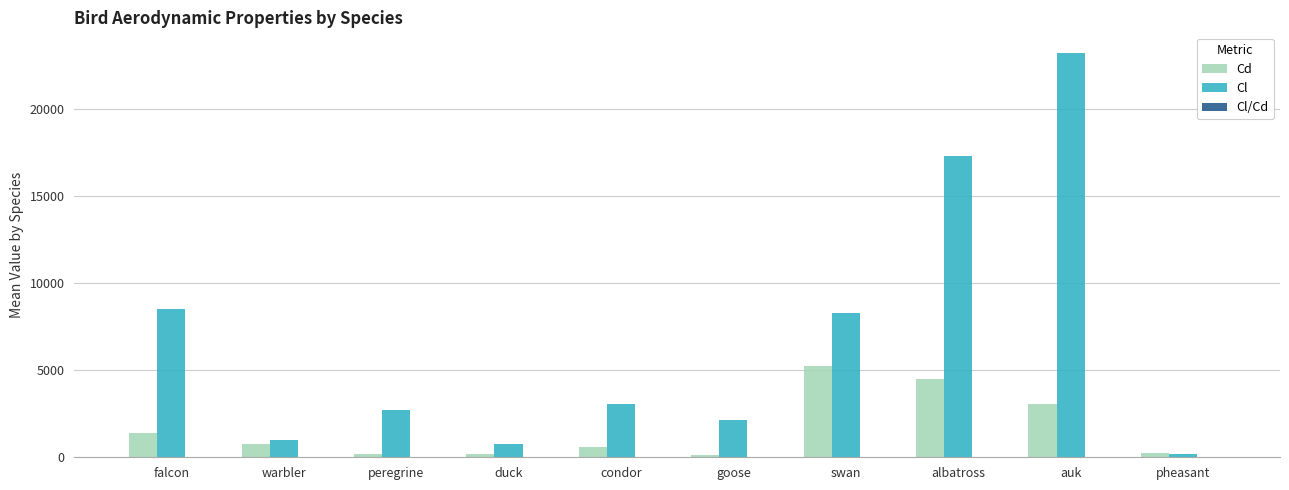

What is the highest value of the Cl series?

23230.8